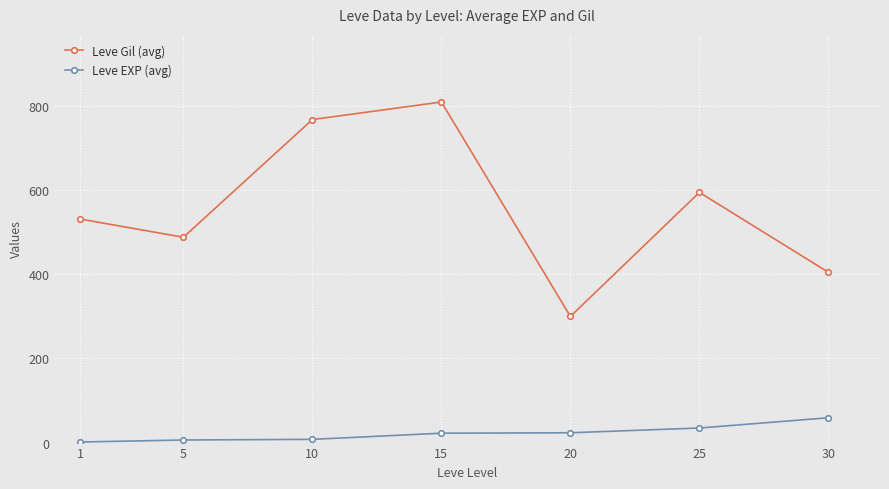

At which category is the sum across all series the highest?

15